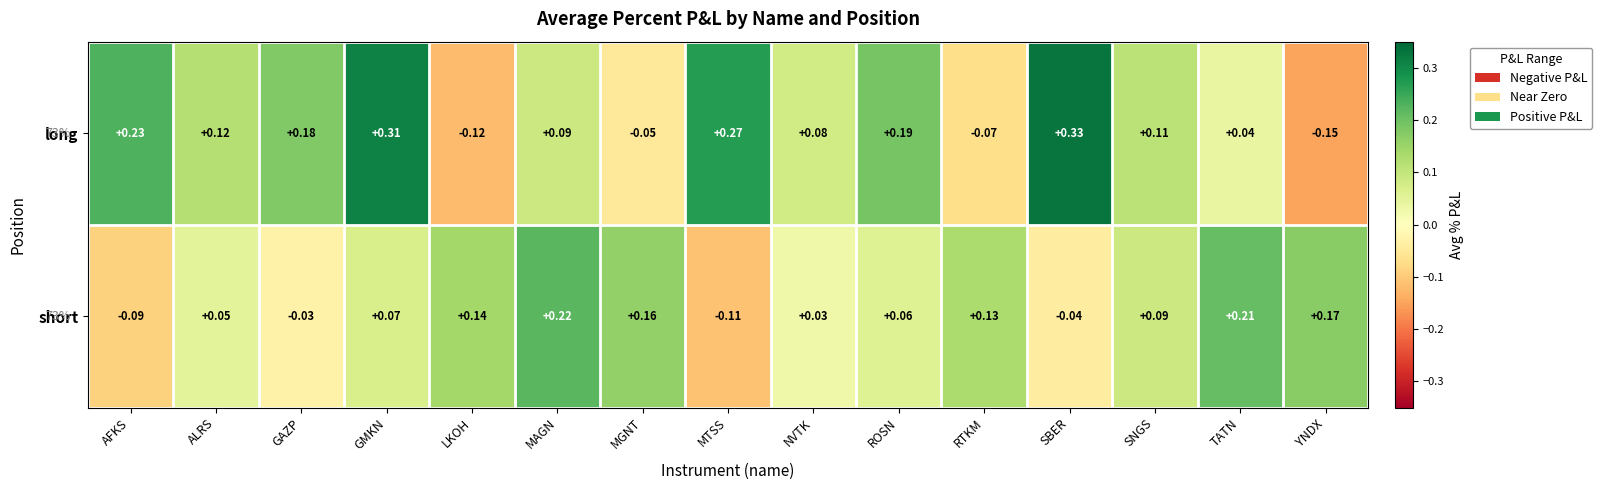

Rank the series at MTSS from highest to lowest value.

long, short